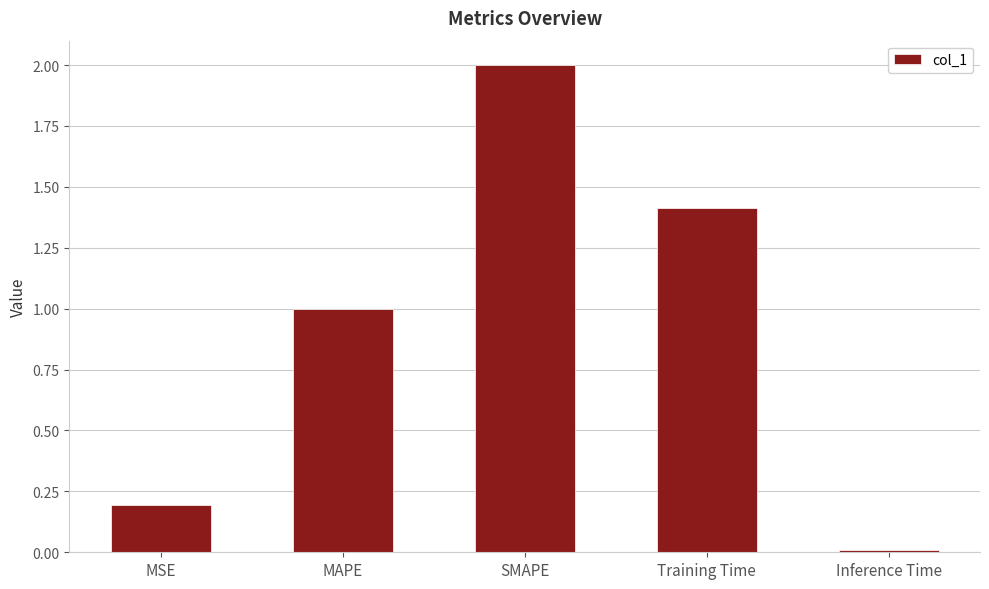

Read the value at MAPE.

1.0